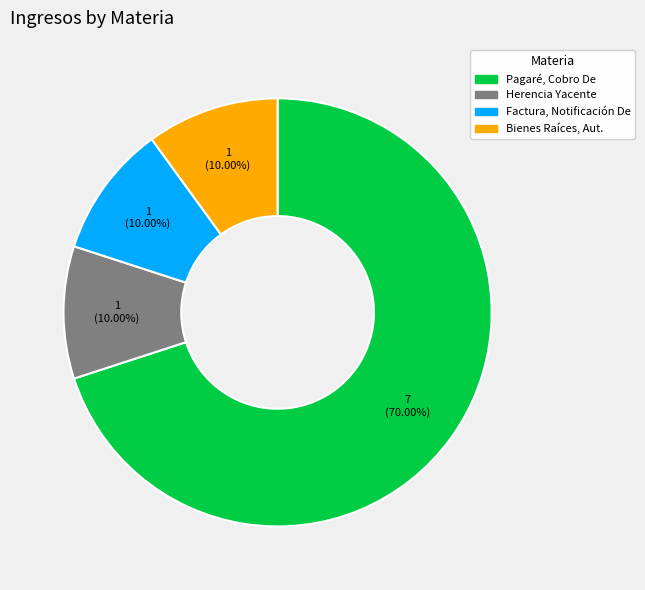

Count the number of slices in the pie.

4